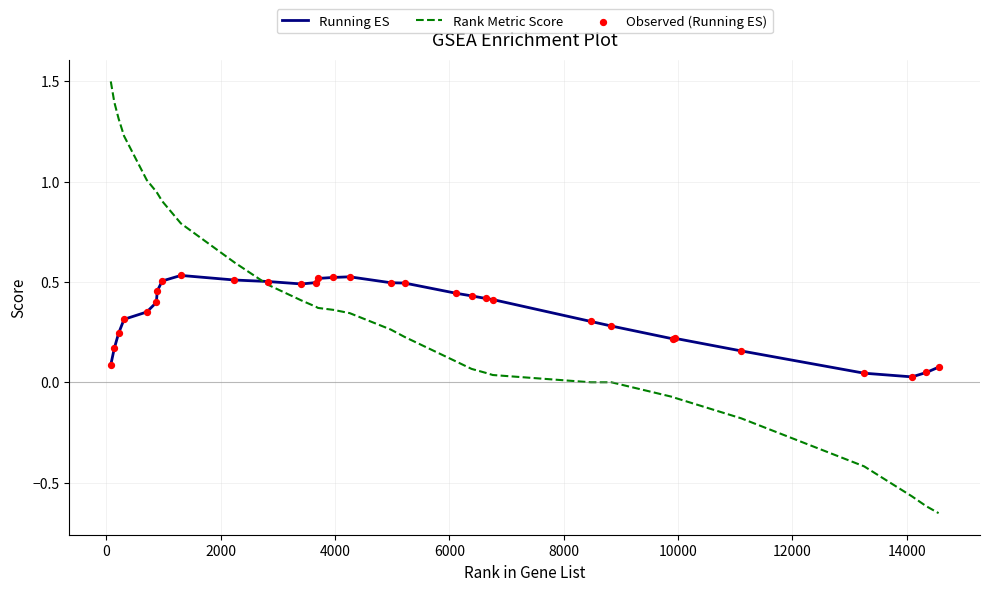

List the series in order of their peak value, lowest first.

Running ES, Rank Metric Score